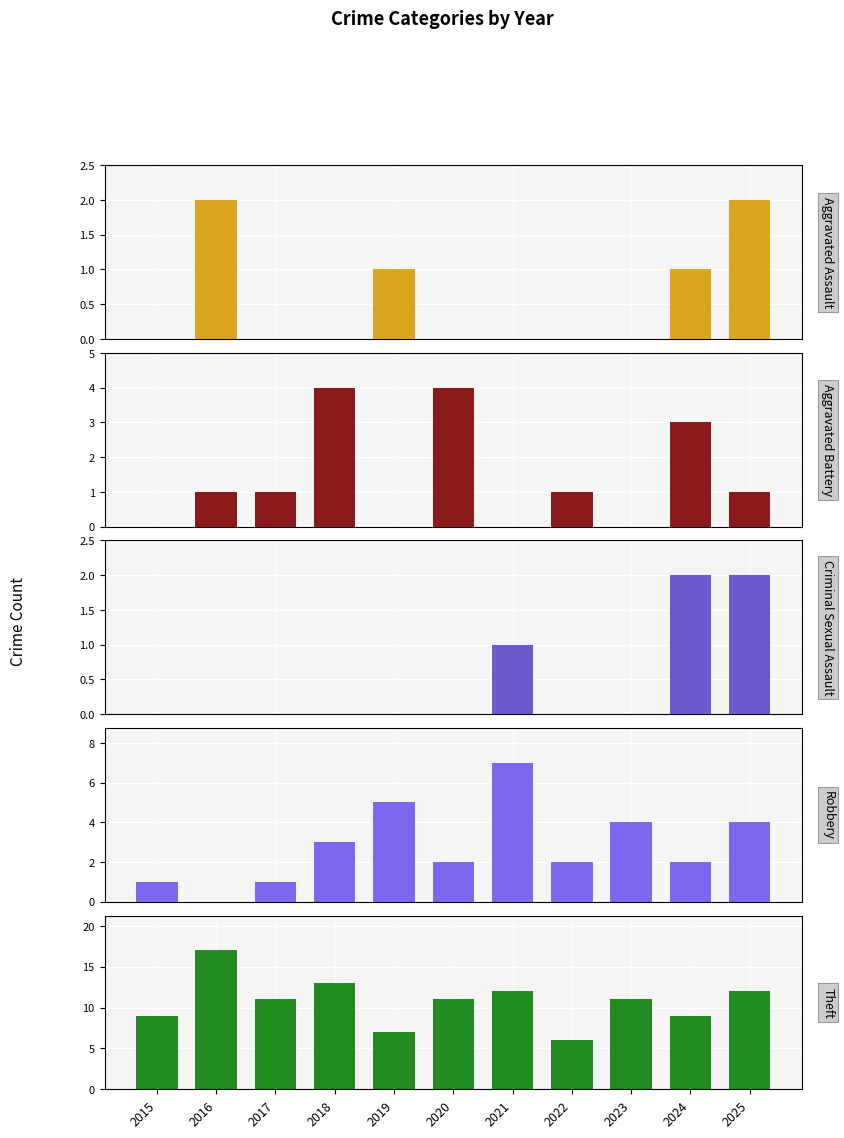

Which series changed the most between 2015 and 2024?

Aggravated Battery